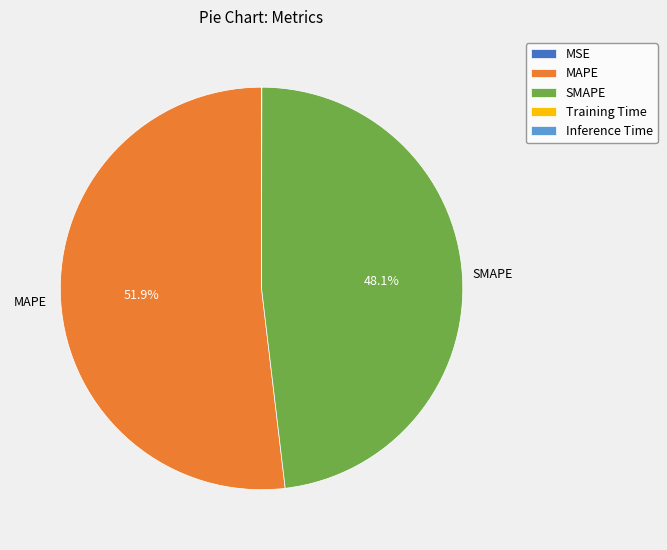

To the nearest percent, what percentage of the pie is MAPE?

52%